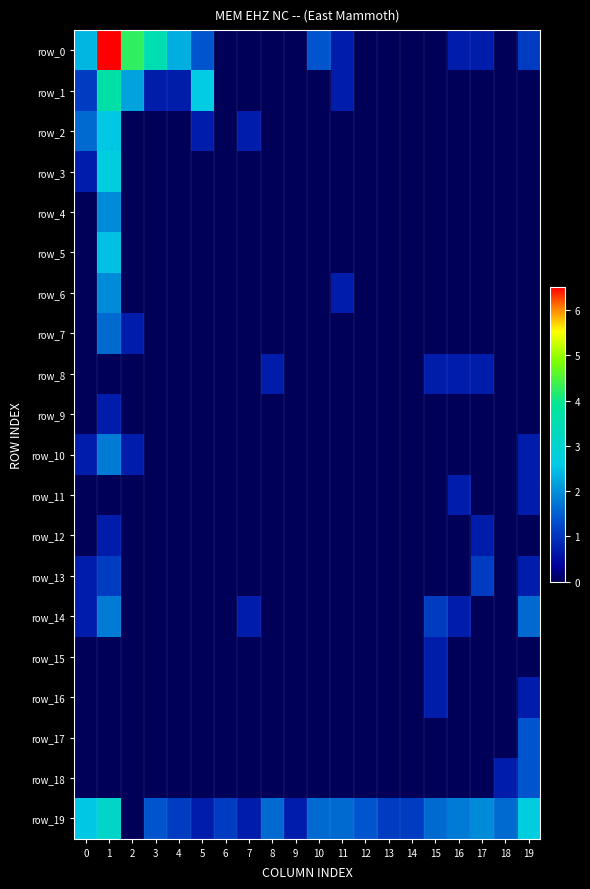

What is the average value of the row_11 series?

0.1